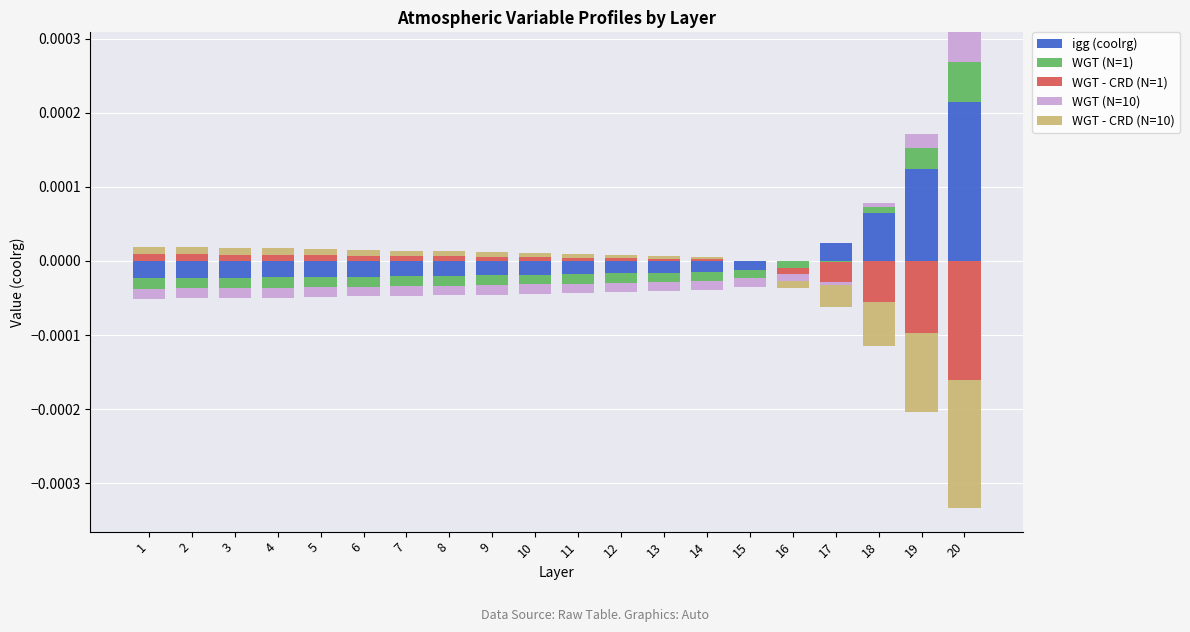

How many series are shown in this chart?

5